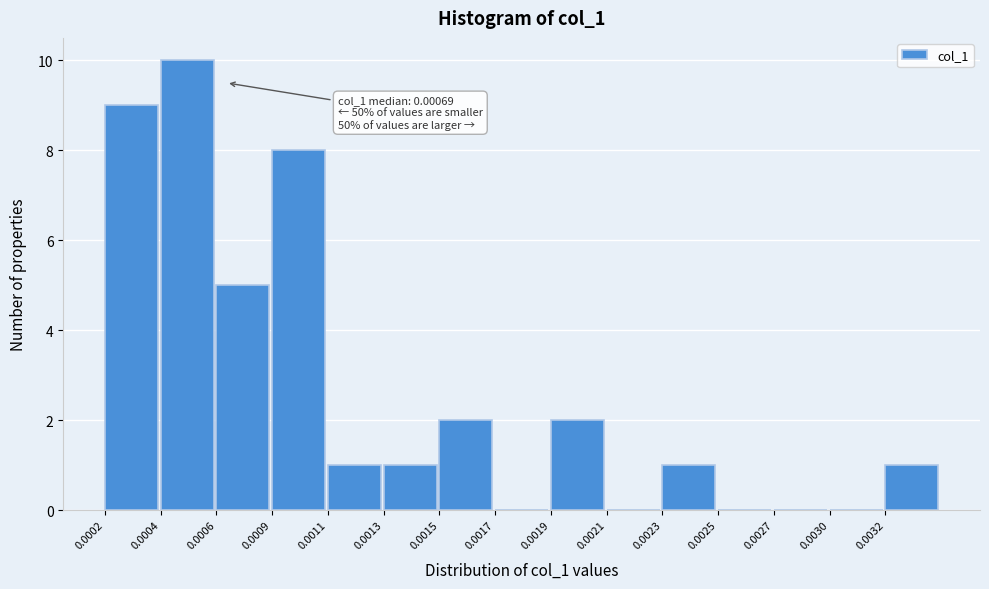

Reading left to right, list all the values displayed in this chart.

0.0002=9	0.0004=10	0.0006=5	0.0009=8	0.0011=1	0.0013=1	0.0015=2	0.0017=0	0.0019=2	0.0021=0	0.0023=1	0.0025=0	0.0027=0	0.0030=0	0.0032=1